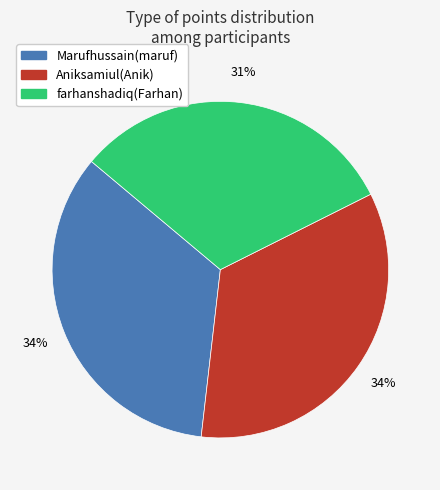

Approximately how many times larger is the value at Marufhussain(maruf) compared to Aniksamiul(Anik)?

1.0